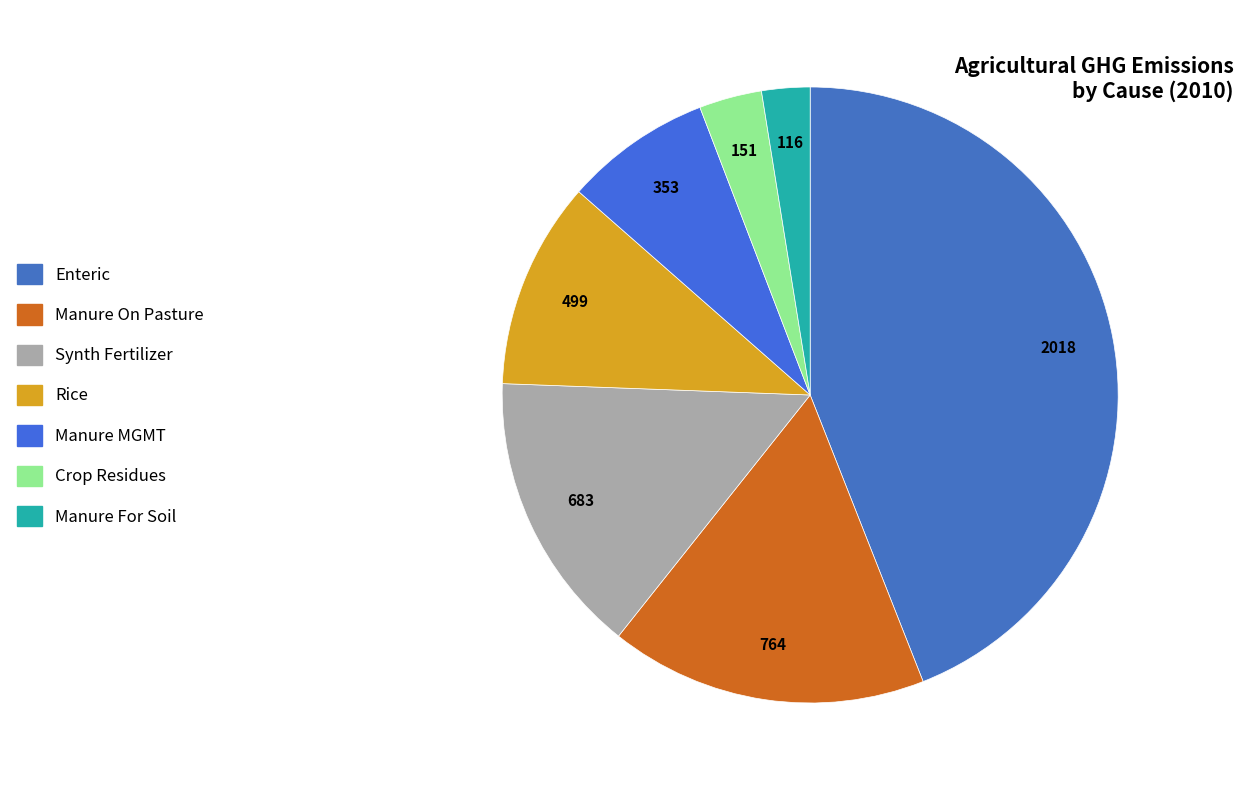

What is the change in value from Rice to Crop Residues?

-348